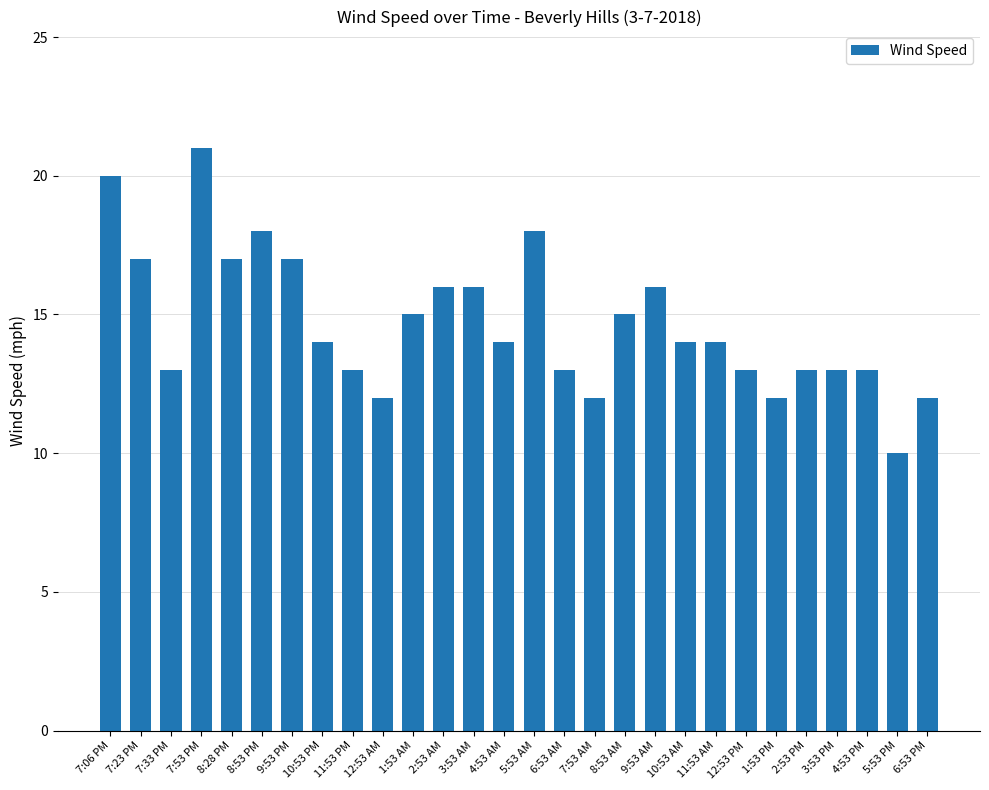

The value at 7:23 PM is 9. True or false?

False